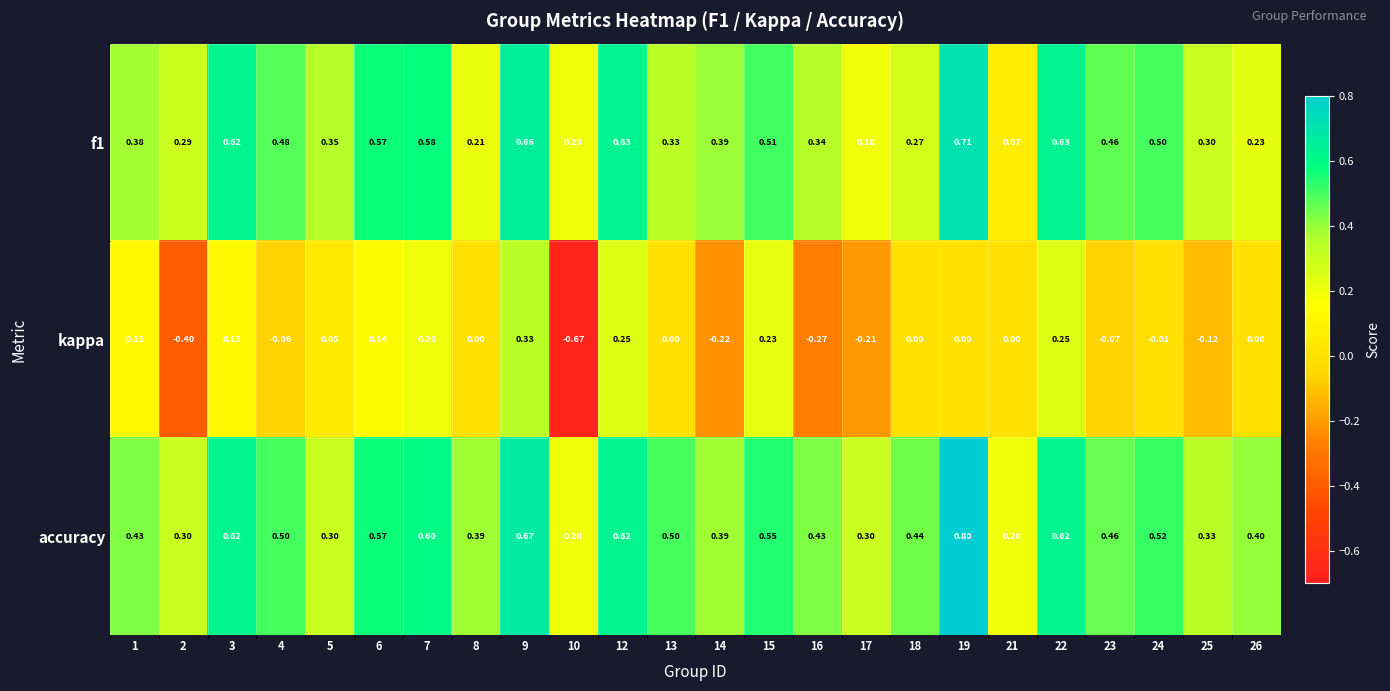

Which series has the largest total across all categories?

accuracy